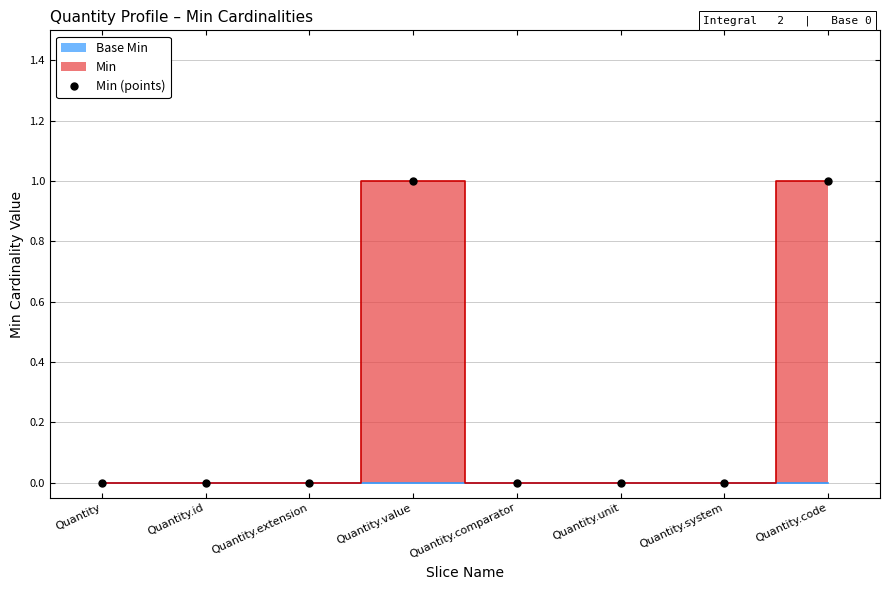

Is it true that the value at Quantity.id is 0?

True